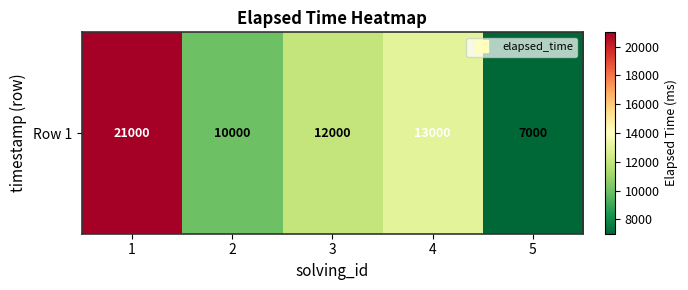

What is the sum of all values?

63000